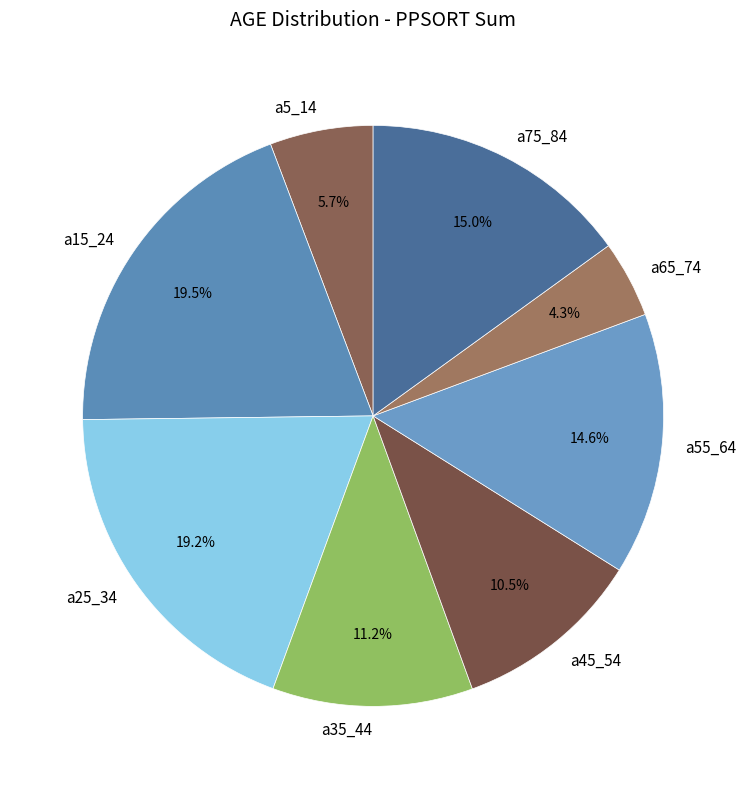

How many segments does this pie chart have?

8